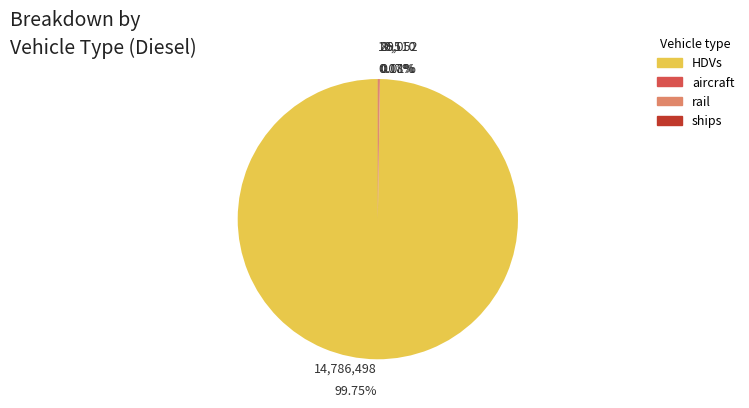

The HDVs slice represents 100% of the pie. True or false?

True